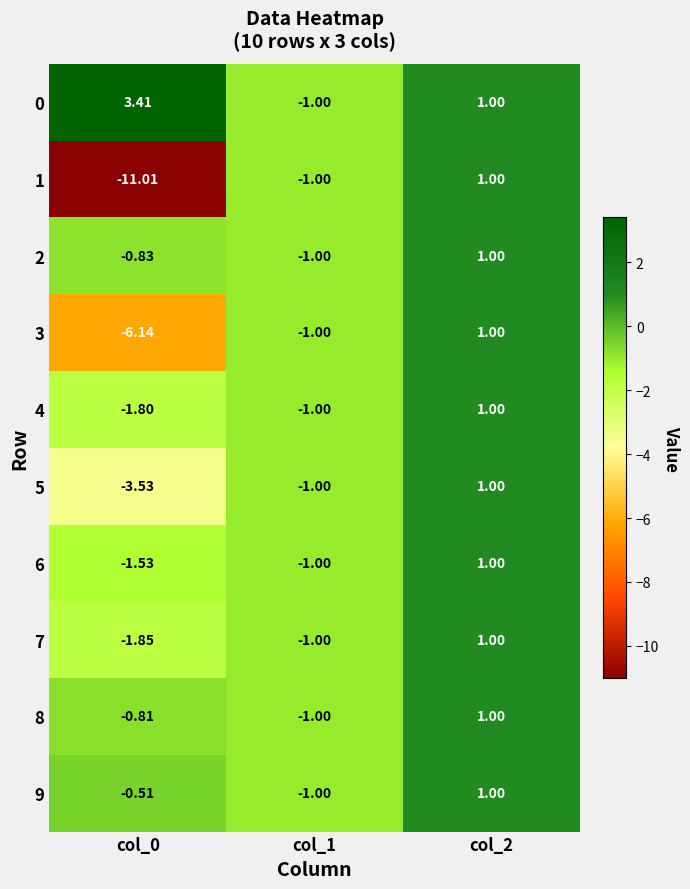

Is the value of 1 at col_2 greater than the value of 9 at col_0?

Yes